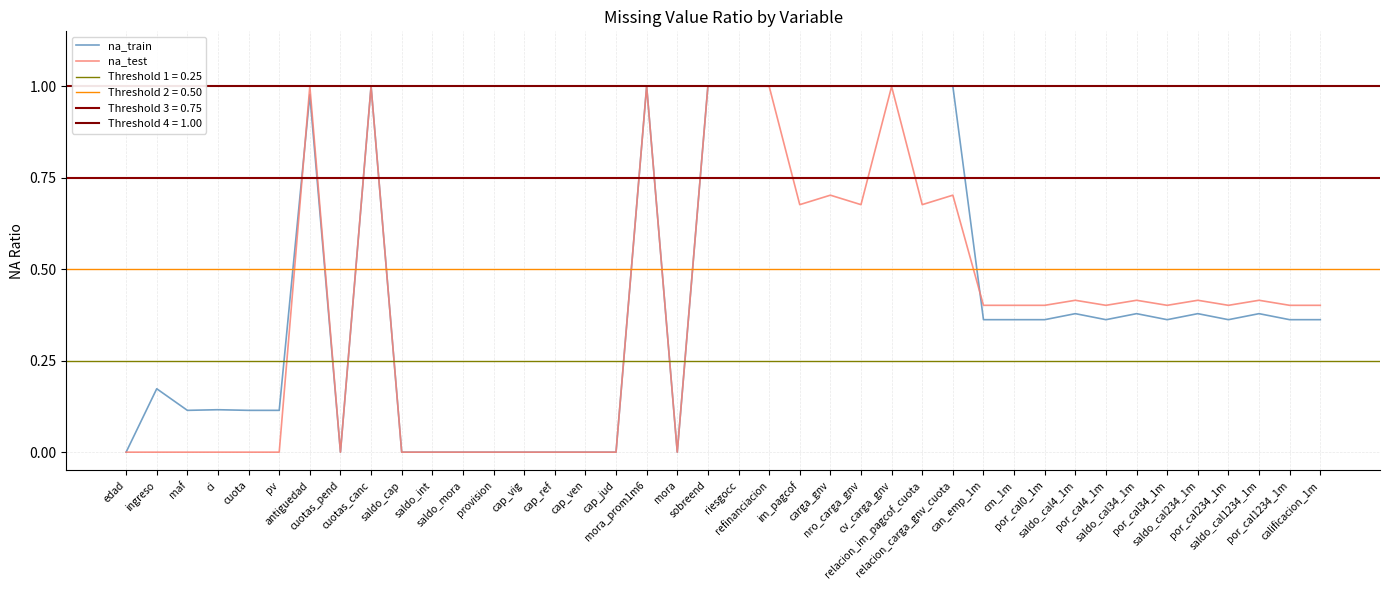

What is the approximate value of na_train at can_emp_1m?

0.4